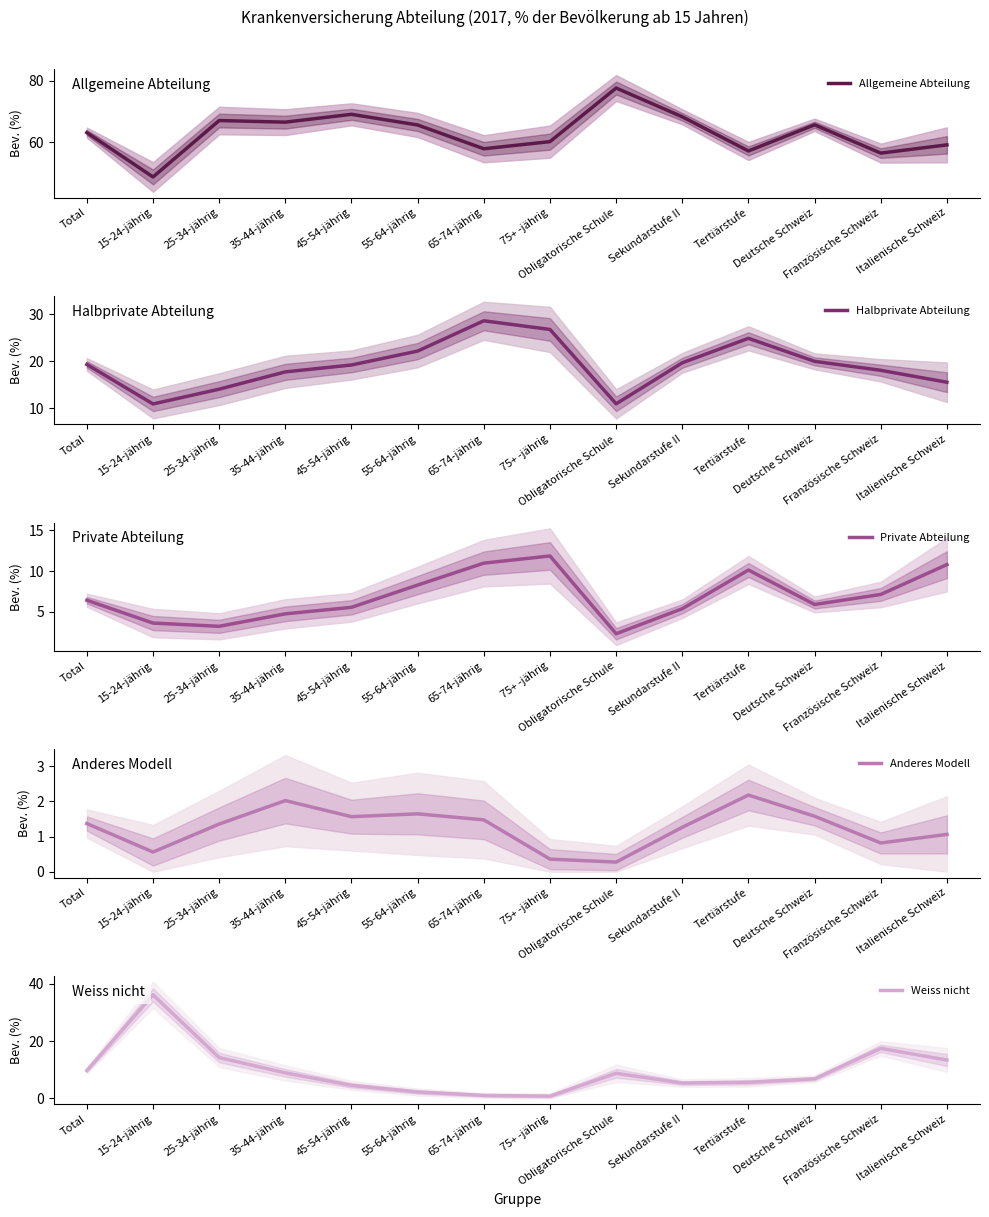

What is the spread (max minus min) of values at 75+ -jährig?

59.9